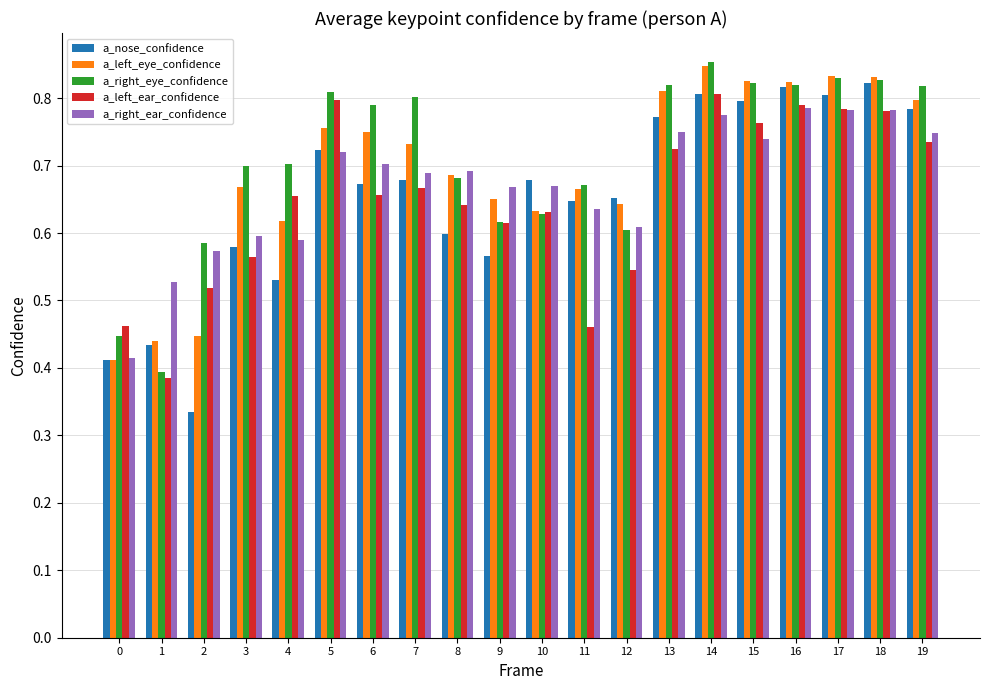

How many a_left_eye_confidence values are between 0 and 1?

20